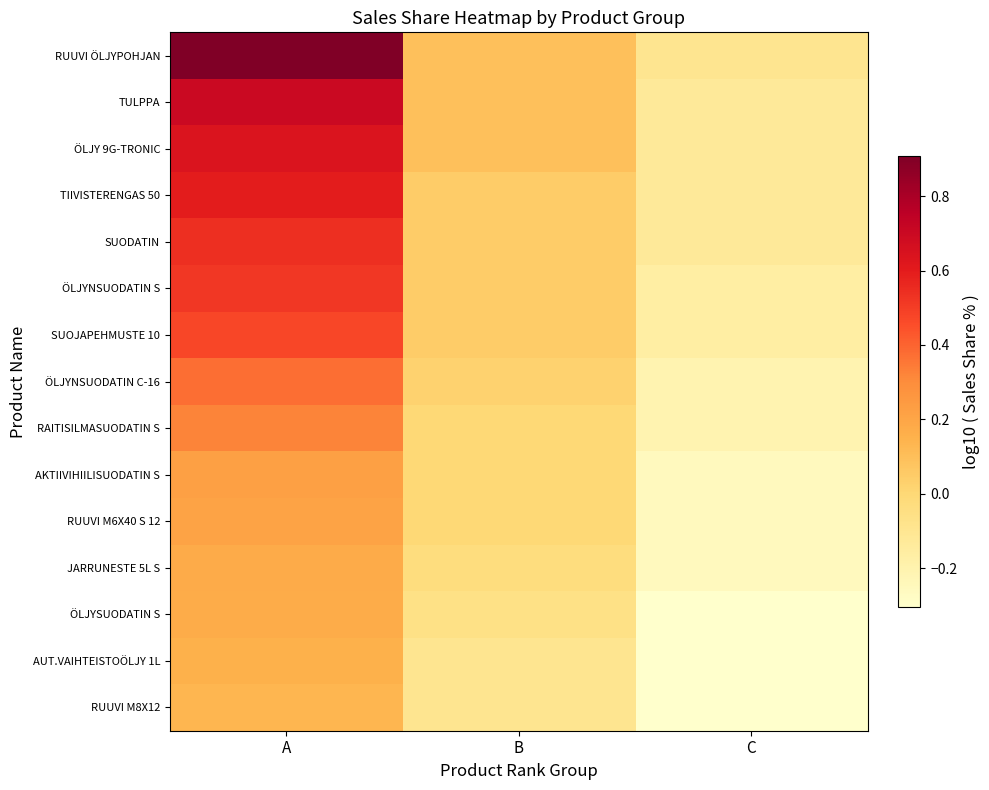

Which series has the widest spread of values?

RUUVI ÖLJYPOHJAN